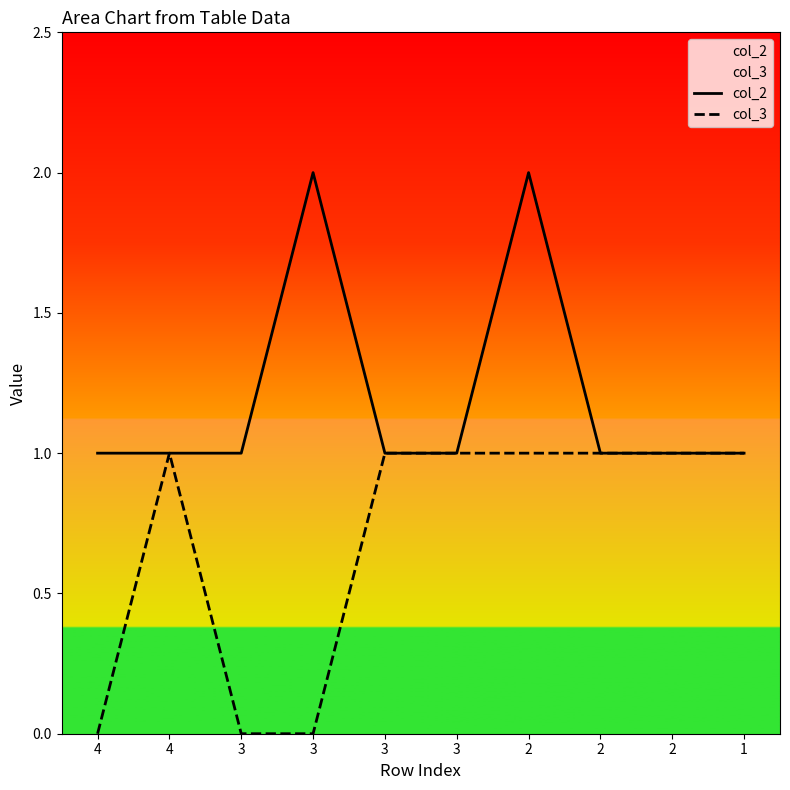

At which category is the sum across all series the highest?

2